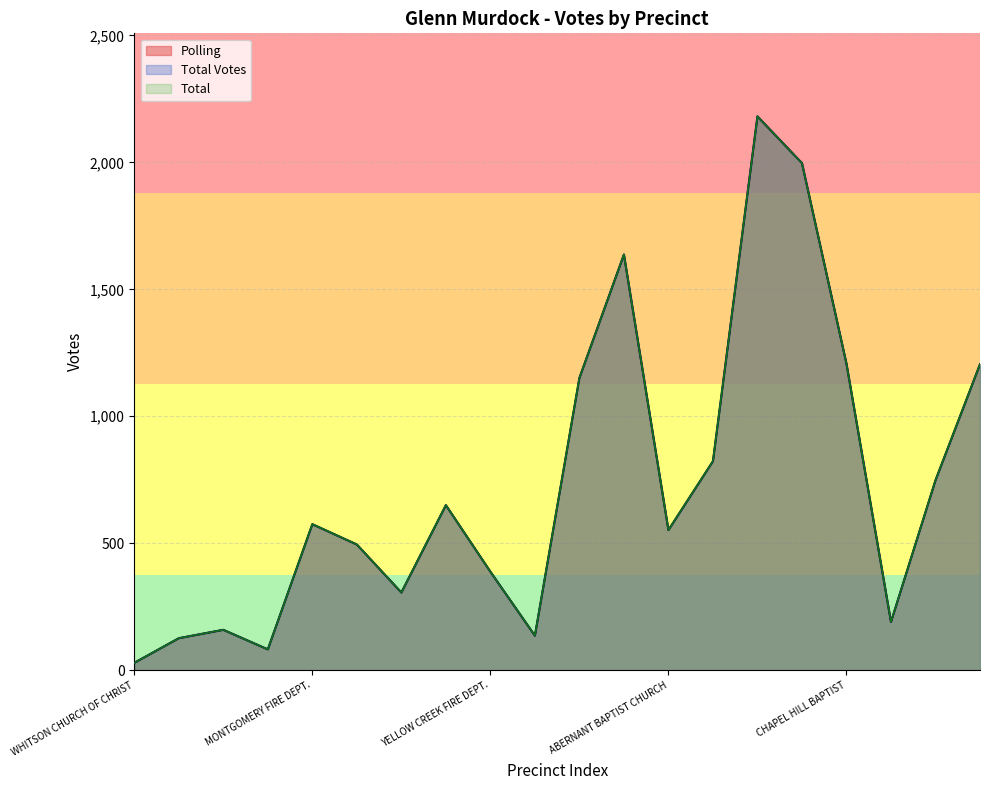

Where is the first local maximum for Total Votes?

SHERIFFS FIRING RANGE